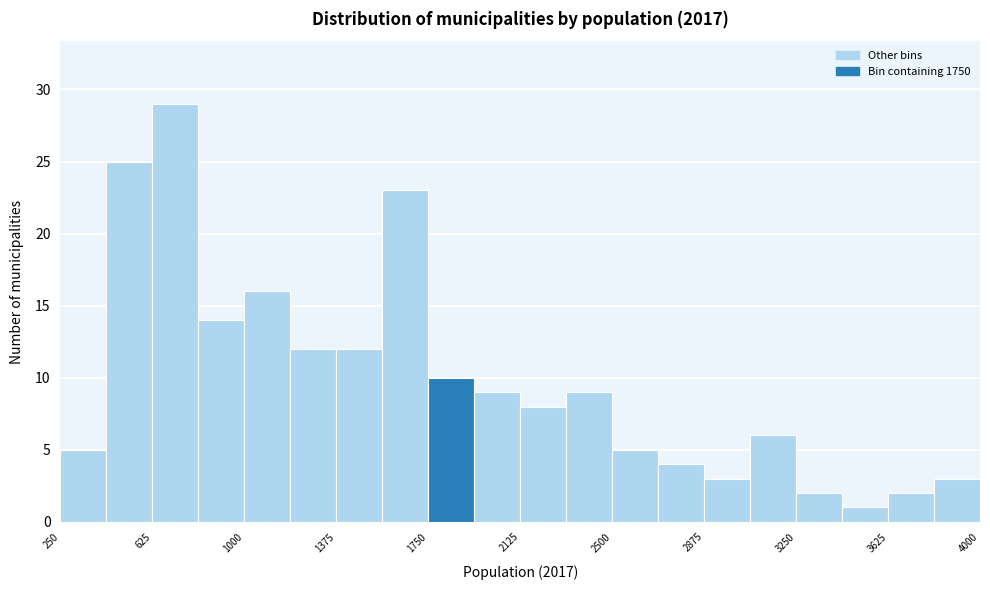

Around what value on the x-axis is the tallest bar? Give the approximate position of its centre, as read against the axis.

700